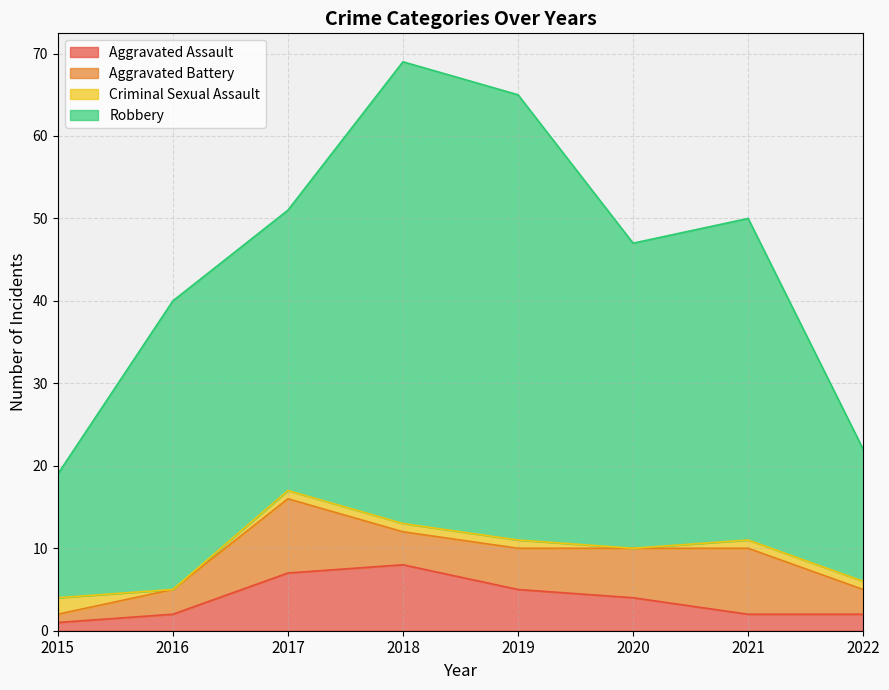

What is the greatest value displayed?

69